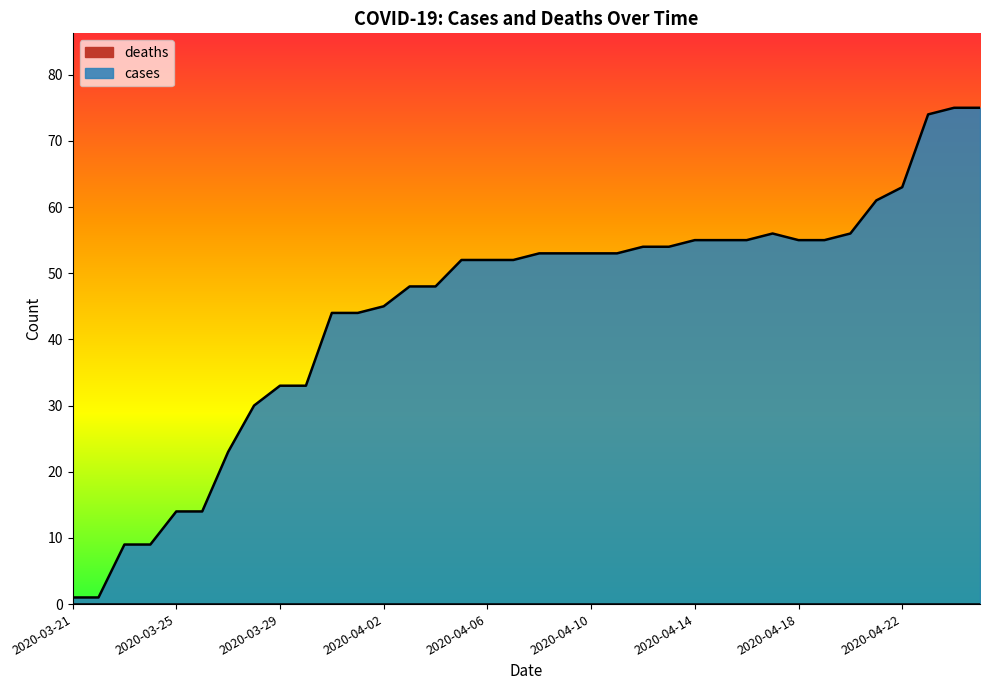

Which series has the largest range (max minus min)?

cases